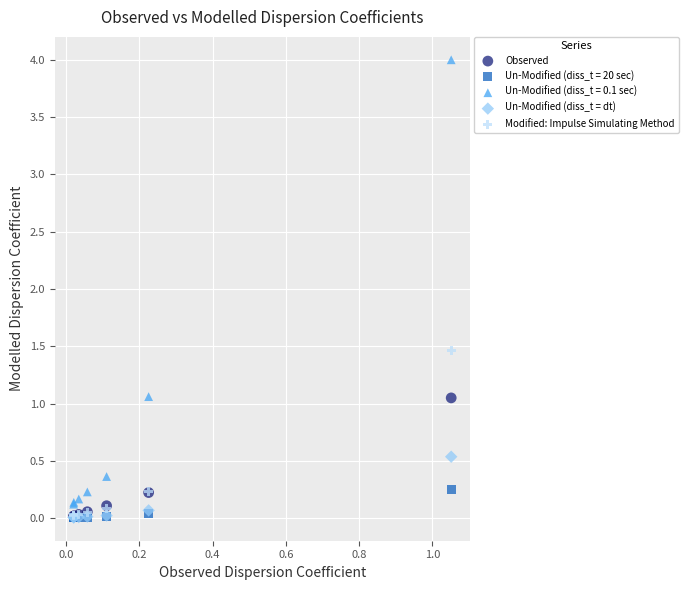

Across all series, what Y value is closest to 2?

1.5